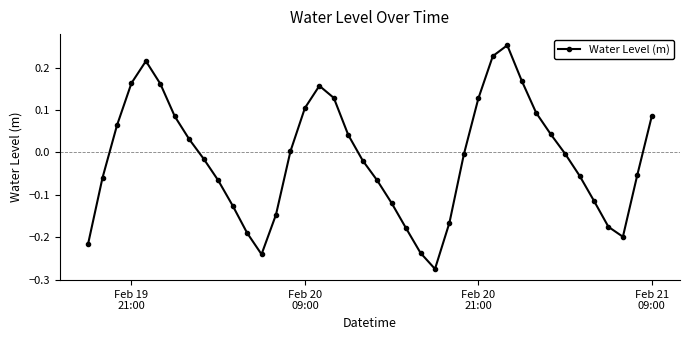

Count the number of categories in the chart.

40